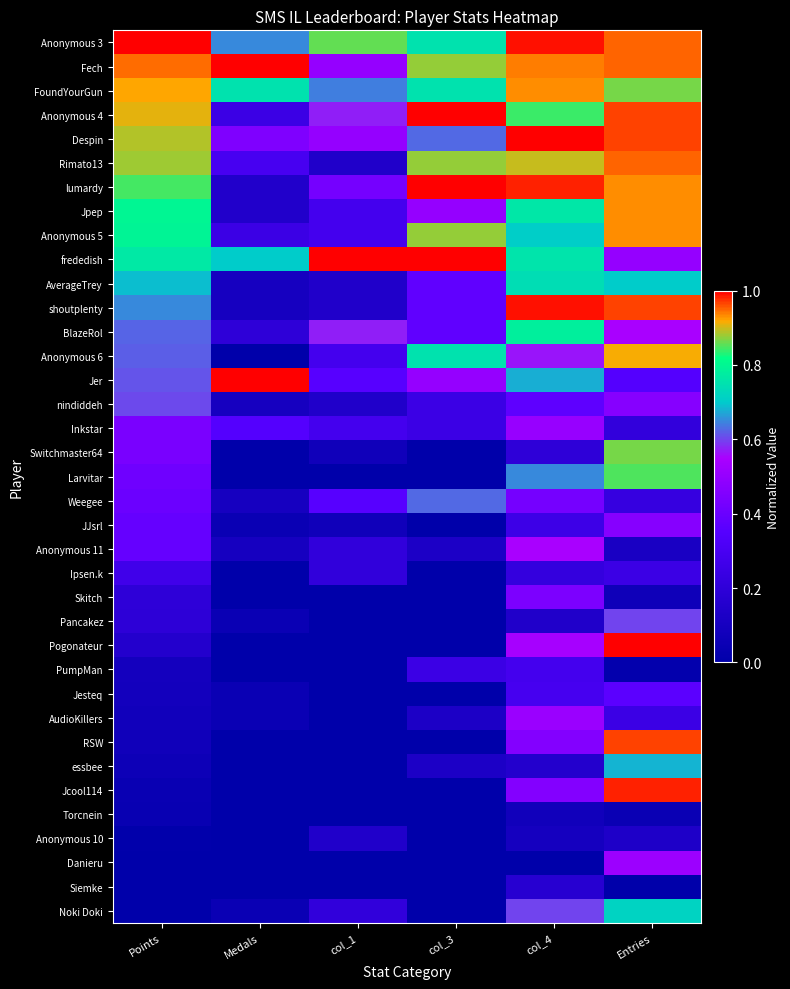

Reading left to right, extract all data points from this chart.

Anonymous 3: Points=1.0	Medals=0.7	col_1=0.9	col_3=0.8	col_4=1.0	Entries=0.9
Fech: Points=0.9	Medals=1.0	col_1=0.5	col_3=0.9	col_4=0.9	Entries=0.9
FoundYourGun: Points=0.9	Medals=0.8	col_1=0.6	col_3=0.8	col_4=0.9	Entries=0.9
Anonymous 4: Points=0.9	Medals=0.2	col_1=0.6	col_3=1.0	col_4=0.8	Entries=1.0
Despin: Points=0.9	Medals=0.5	col_1=0.5	col_3=0.6	col_4=1.0	Entries=1.0
Rimato13: Points=0.9	Medals=0.3	col_1=0.1	col_3=0.9	col_4=0.9	Entries=0.9
lumardy: Points=0.8	Medals=0.1	col_1=0.4	col_3=1.0	col_4=1.0	Entries=0.9
Jpep: Points=0.8	Medals=0.1	col_1=0.3	col_3=0.5	col_4=0.8	Entries=0.9
Anonymous 5: Points=0.8	Medals=0.2	col_1=0.3	col_3=0.9	col_4=0.7	Entries=0.9
frededish: Points=0.8	Medals=0.7	col_1=1.0	col_3=1.0	col_4=0.8	Entries=0.5
AverageTrey: Points=0.7	Medals=0.1	col_1=0.1	col_3=0.4	col_4=0.7	Entries=0.7
shoutplenty: Points=0.6	Medals=0.1	col_1=0.1	col_3=0.4	col_4=1.0	Entries=1.0
BlazeRol: Points=0.6	Medals=0.2	col_1=0.6	col_3=0.4	col_4=0.8	Entries=0.6
Anonymous 6: Points=0.6	Medals=0.0	col_1=0.3	col_3=0.8	col_4=0.6	Entries=0.9
Jer: Points=0.6	Medals=1.0	col_1=0.4	col_3=0.5	col_4=0.7	Entries=0.3
nindiddeh: Points=0.6	Medals=0.1	col_1=0.1	col_3=0.2	col_4=0.4	Entries=0.5
Inkstar: Points=0.4	Medals=0.3	col_1=0.3	col_3=0.2	col_4=0.5	Entries=0.2
Switchmaster64: Points=0.4	Medals=0.0	col_1=0.1	col_3=0.0	col_4=0.2	Entries=0.9
Larvitar: Points=0.4	Medals=0.0	col_1=0.0	col_3=0.0	col_4=0.7	Entries=0.8
Weegee: Points=0.4	Medals=0.1	col_1=0.4	col_3=0.6	col_4=0.4	Entries=0.2
JJsrl: Points=0.4	Medals=0.1	col_1=0.1	col_3=0.0	col_4=0.3	Entries=0.5
Anonymous 11: Points=0.4	Medals=0.1	col_1=0.2	col_3=0.1	col_4=0.5	Entries=0.1
Ipsen.k: Points=0.3	Medals=0.0	col_1=0.2	col_3=0.0	col_4=0.2	Entries=0.2
Skitch: Points=0.2	Medals=0.0	col_1=0.0	col_3=0.0	col_4=0.4	Entries=0.1
Pancakez: Points=0.2	Medals=0.1	col_1=0.0	col_3=0.0	col_4=0.1	Entries=0.6
Pogonateur: Points=0.2	Medals=0.0	col_1=0.0	col_3=0.0	col_4=0.5	Entries=1.0
PumpMan: Points=0.1	Medals=0.0	col_1=0.0	col_3=0.2	col_4=0.3	Entries=0.0
Jesteq: Points=0.1	Medals=0.1	col_1=0.0	col_3=0.0	col_4=0.3	Entries=0.4
AudioKillers: Points=0.1	Medals=0.1	col_1=0.0	col_3=0.1	col_4=0.5	Entries=0.2
RSW: Points=0.1	Medals=0.0	col_1=0.0	col_3=0.0	col_4=0.5	Entries=1.0
essbee: Points=0.1	Medals=0.0	col_1=0.0	col_3=0.1	col_4=0.2	Entries=0.7
Jcool114: Points=0.0	Medals=0.0	col_1=0.0	col_3=0.0	col_4=0.5	Entries=1.0
Torcnein: Points=0.0	Medals=0.0	col_1=0.0	col_3=0.0	col_4=0.1	Entries=0.1
Anonymous 10: Points=0.0	Medals=0.0	col_1=0.1	col_3=0.0	col_4=0.1	Entries=0.1
Danieru: Points=0.0	Medals=0.0	col_1=0.0	col_3=0.0	col_4=0.0	Entries=0.5
Siemke: Points=0.0	Medals=0.0	col_1=0.0	col_3=0.0	col_4=0.2	Entries=0.0
Noki Doki: Points=0.0	Medals=0.1	col_1=0.2	col_3=0.0	col_4=0.6	Entries=0.7